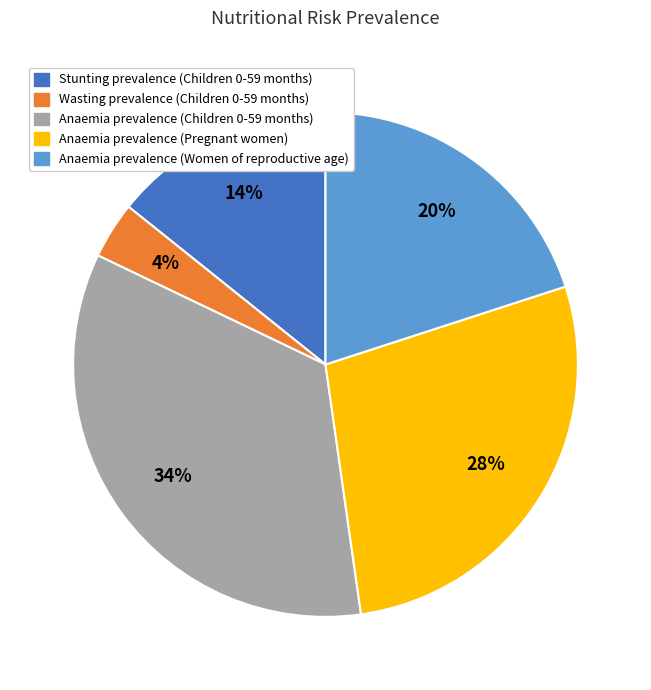

What percentage is the Wasting prevalence (Children 0-59 months) slice, to the nearest percent?

4%